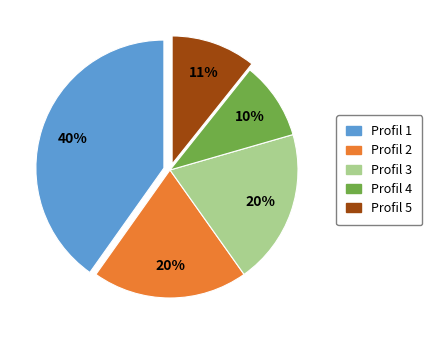

Is the sum of Profil 3 and Profil 2 greater than half?

No